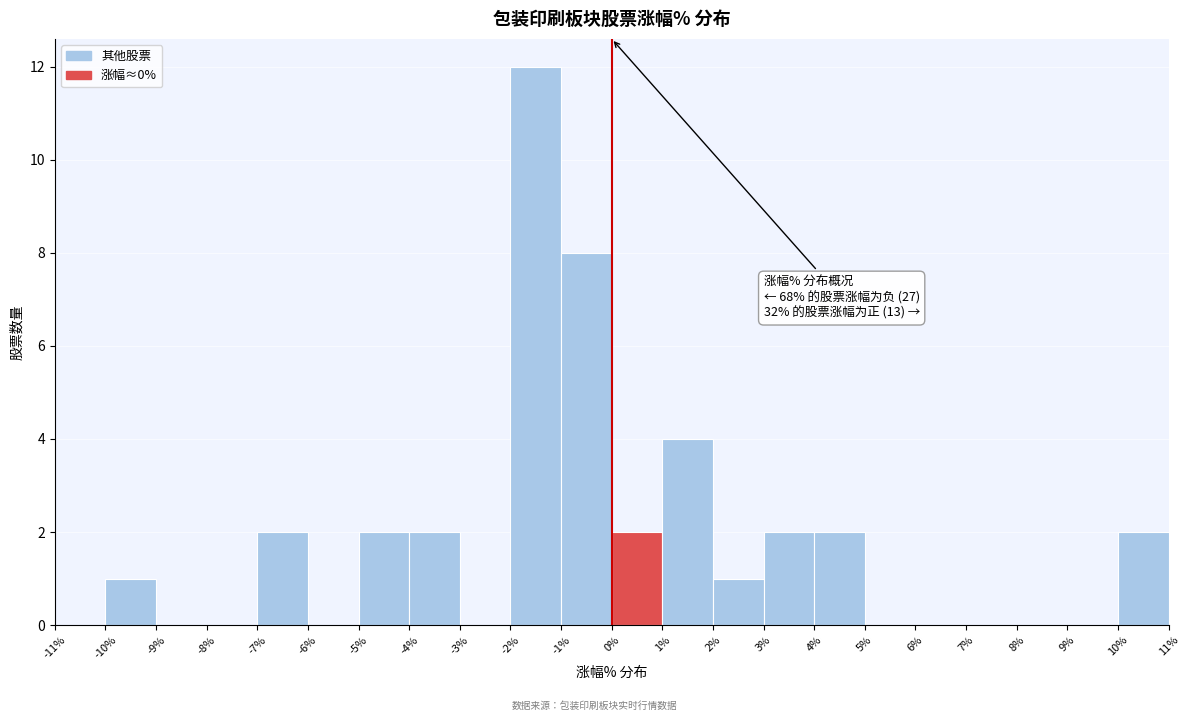

Which range on the x-axis has the tallest bar?

-2% to -1%